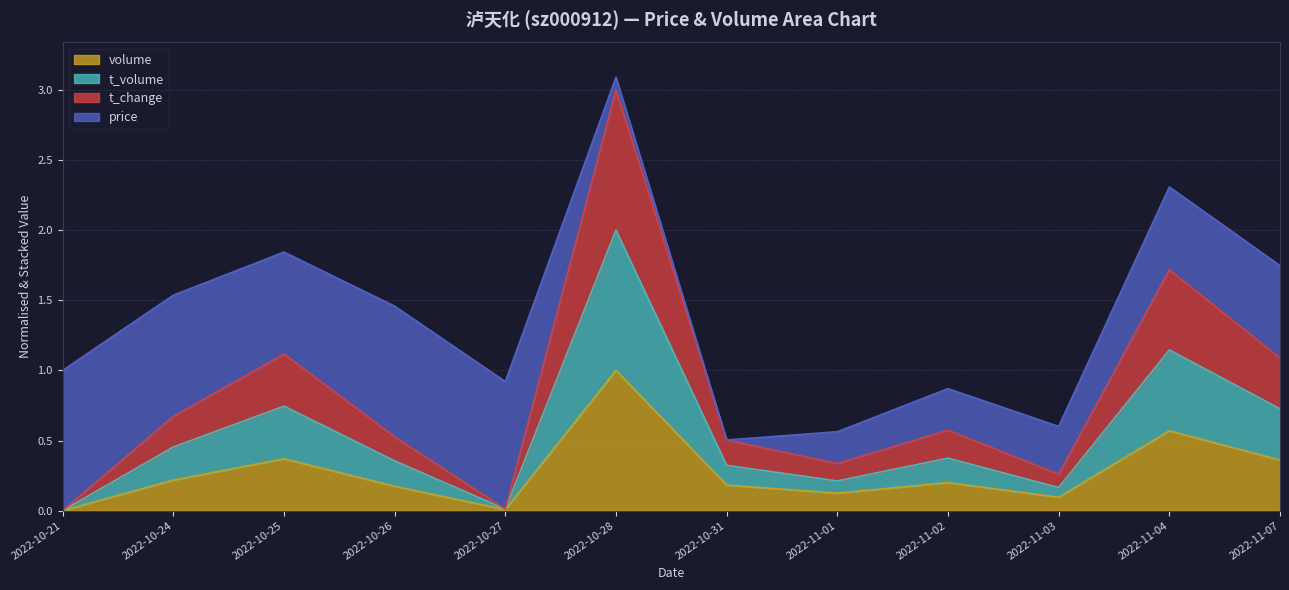

The value of volume at 2022-11-02 is 0.2. True or false?

True